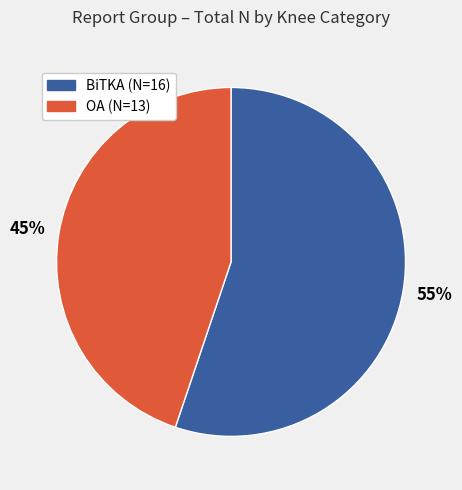

The BiTKA slice represents 55% of the pie. True or false?

True